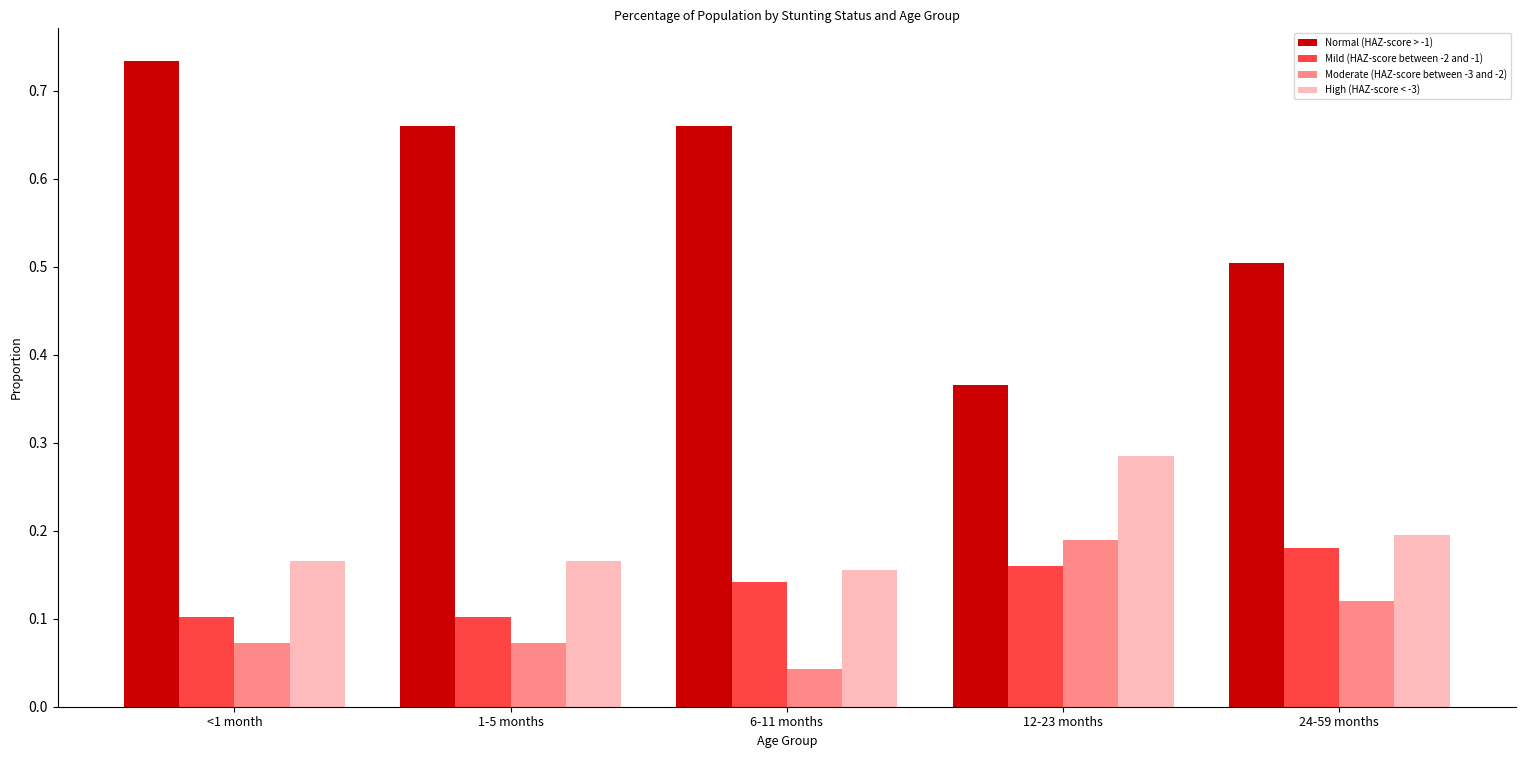

What is the spread (max minus min) of values at 1-5 months?

0.6